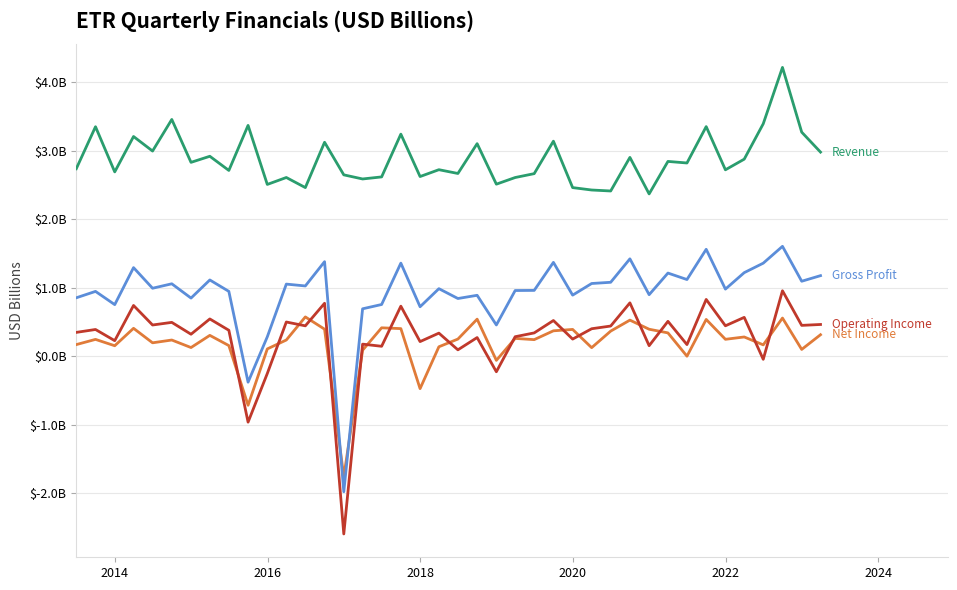

Does the chart display data point markers on the line(s)?

No